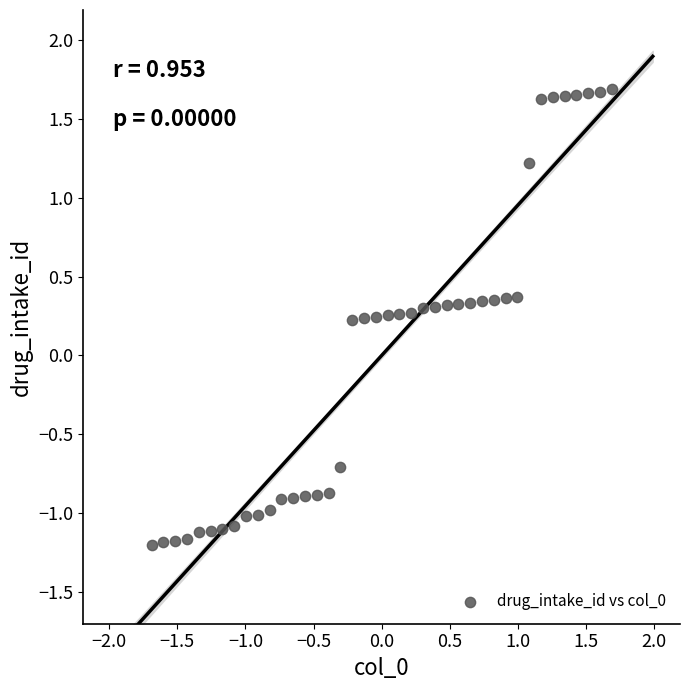

What is the range of Y values (max minus min)?

2.9